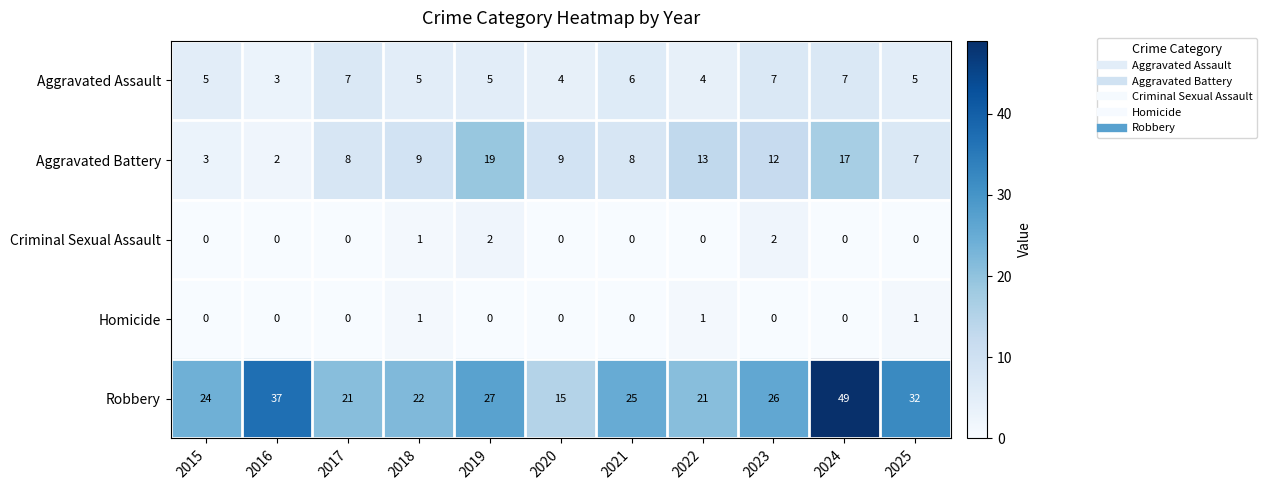

Rank the series at 2019 from lowest to highest value.

Homicide, Criminal Sexual Assault, Aggravated Assault, Aggravated Battery, Robbery